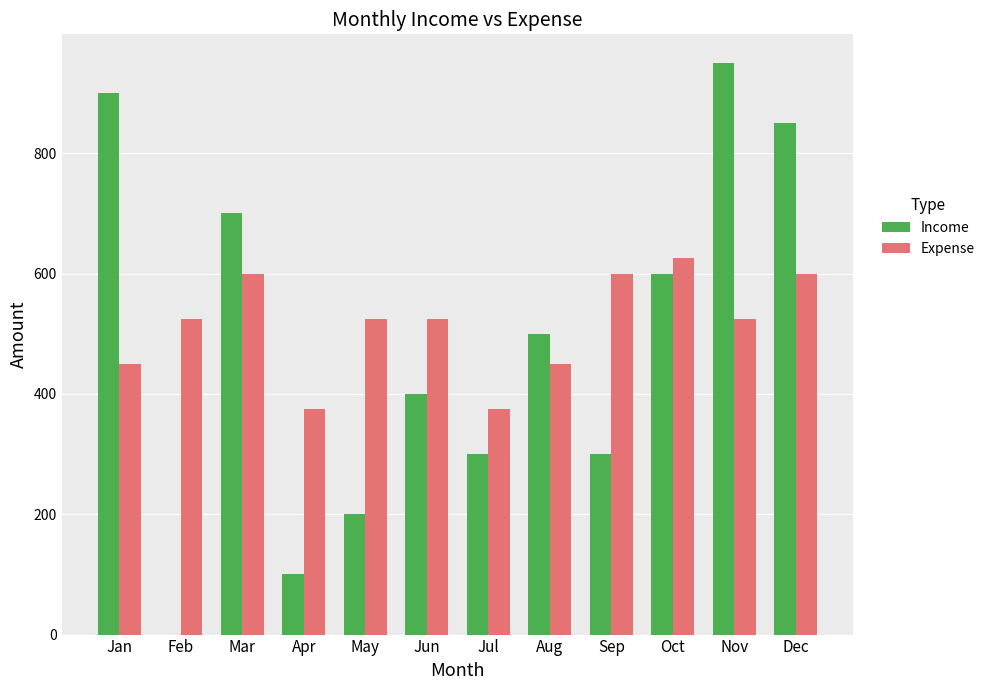

Reading left to right, list all the values displayed in this chart.

Income: Jan=900	Feb=0	Mar=700	Apr=100	May=200	Jun=400	Jul=300	Aug=500	Sep=300	Oct=600	Nov=950	Dec=850
Expense: Jan=450	Feb=525	Mar=600	Apr=375	May=525	Jun=525	Jul=375	Aug=450	Sep=600	Oct=625	Nov=525	Dec=600